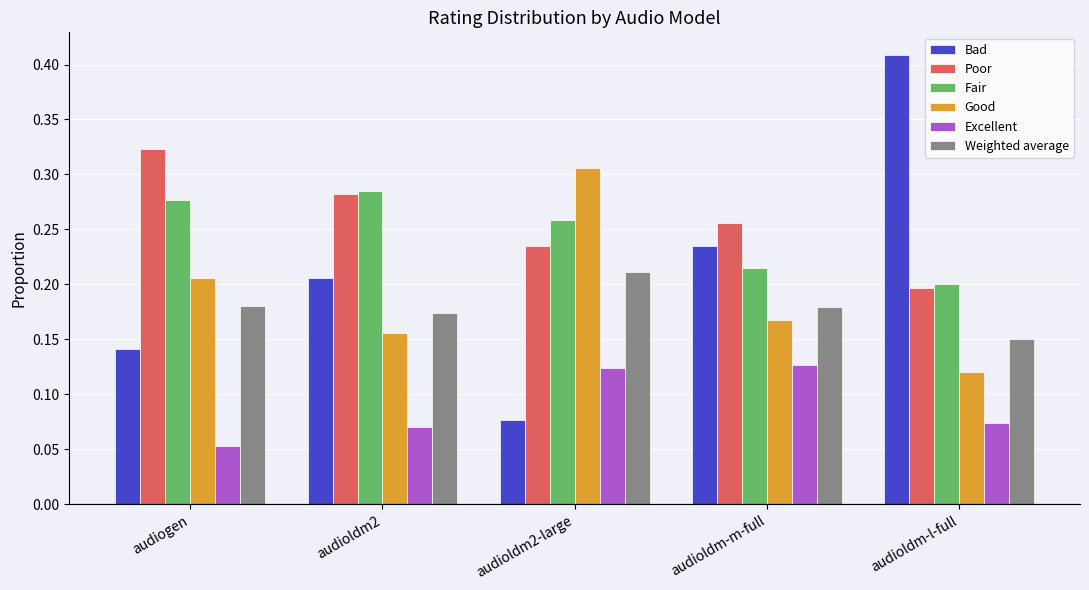

The value of Good at audioldm2 is 0.3. True or false?

False